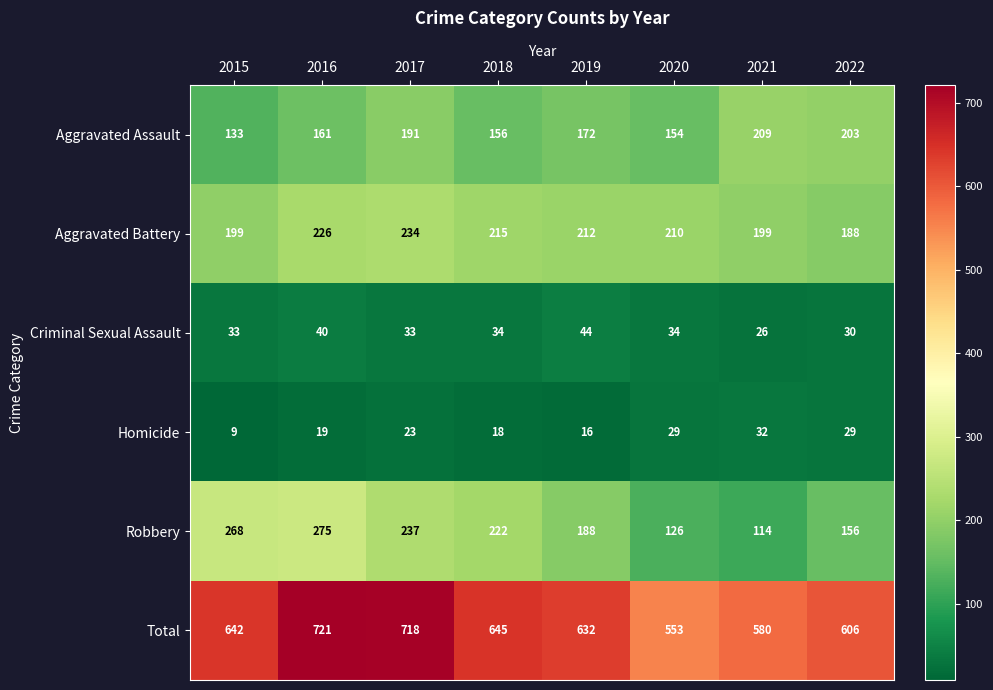

Count the Aggravated Battery values in the range 199 to 226.

6